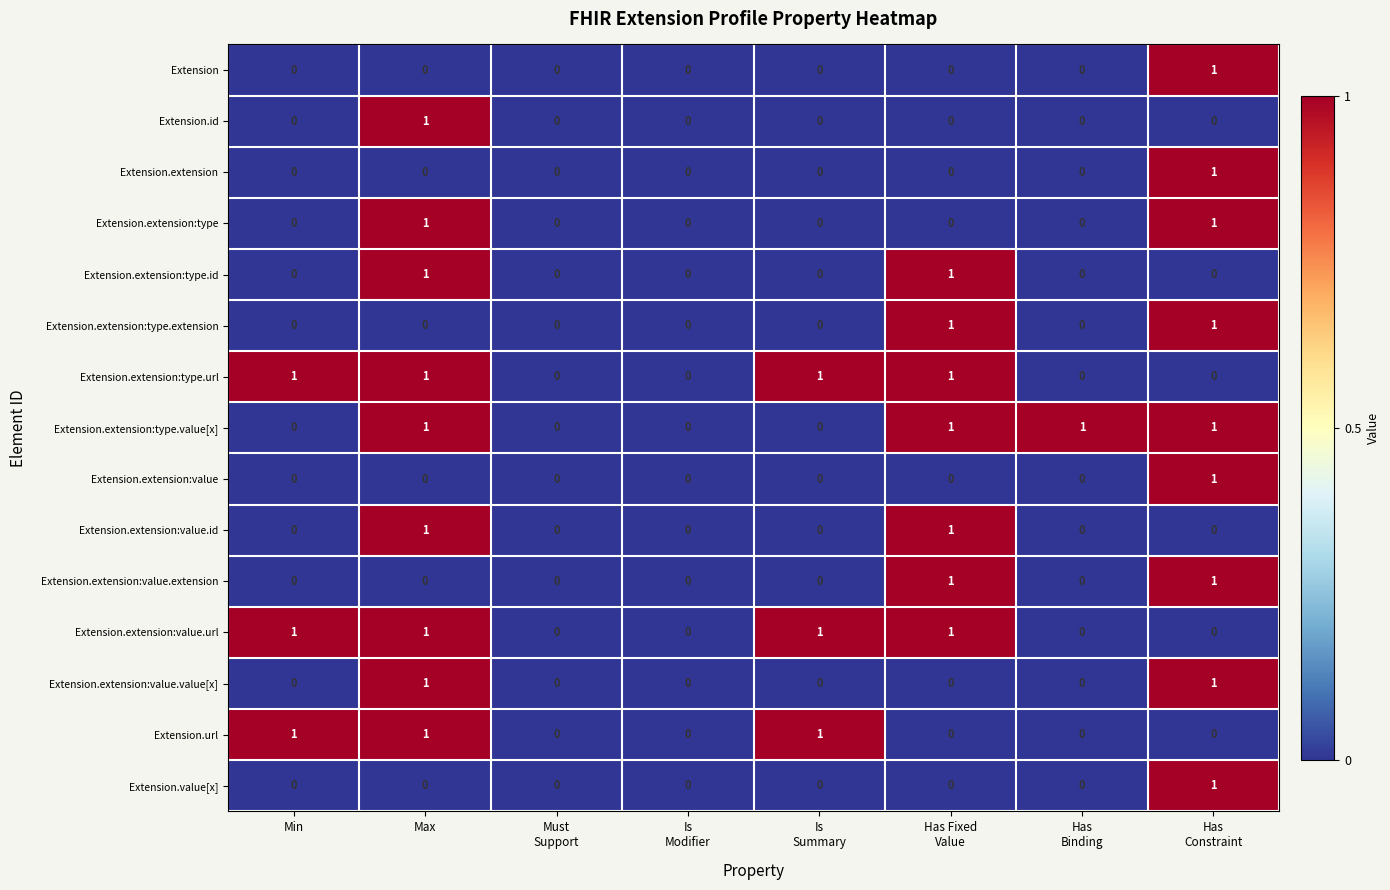

The Extension.extension:type.extension series shows 0 at Max. True or false?

True